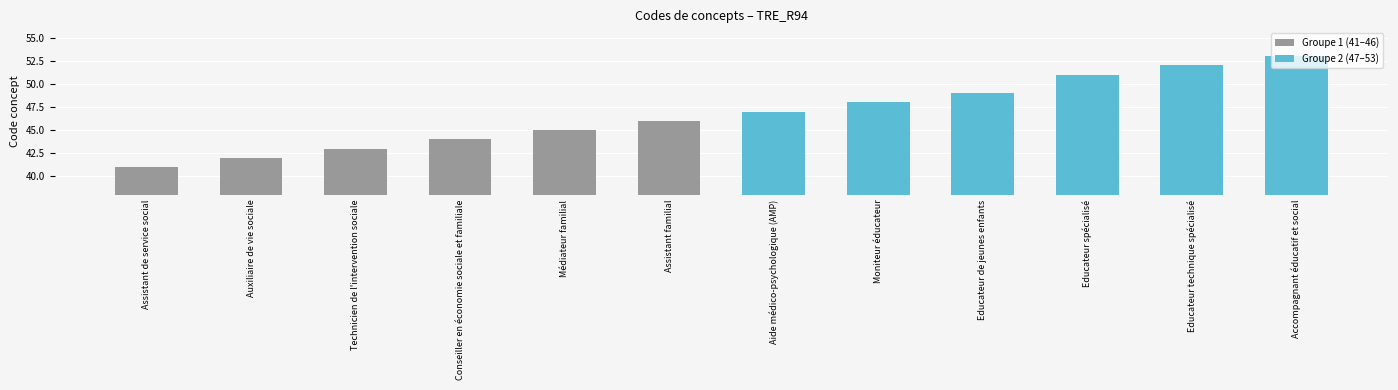

What is the sum of the Groupe 1 (41–46) values at Technicien de l'intervention sociale and Auxiliaire de vie sociale?

85